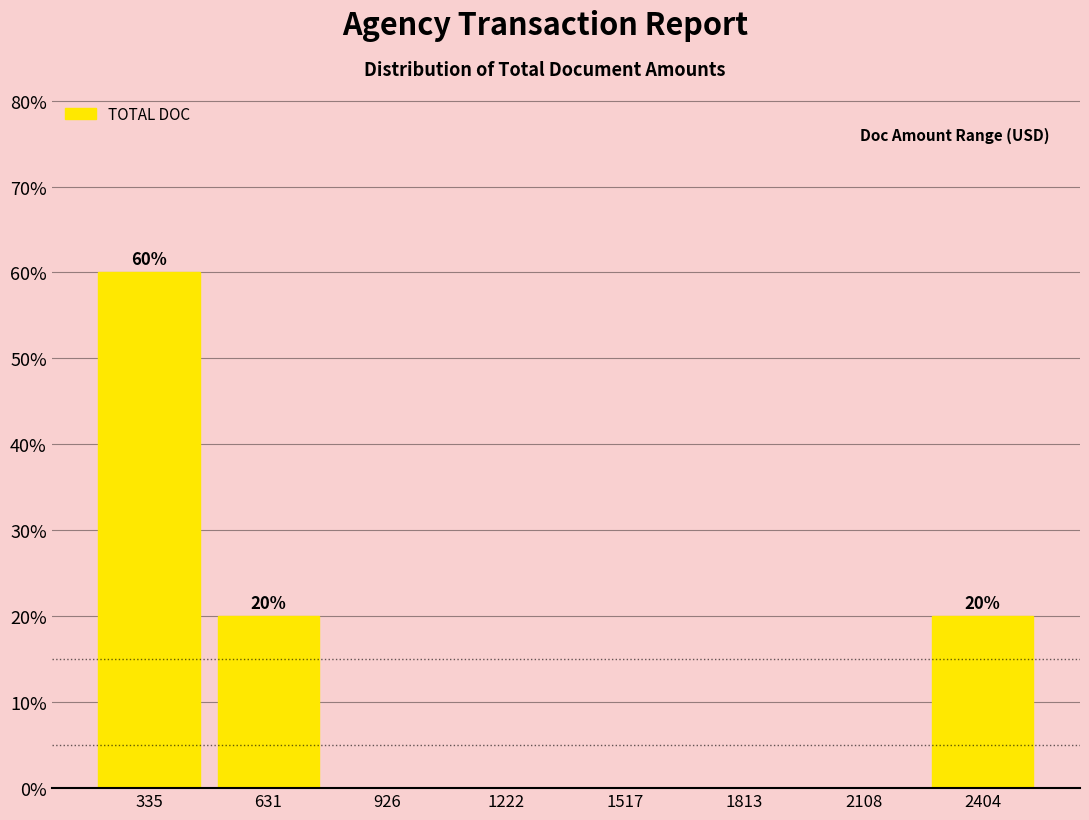

Over which range of the x-axis is the bar tallest?

200 to 500